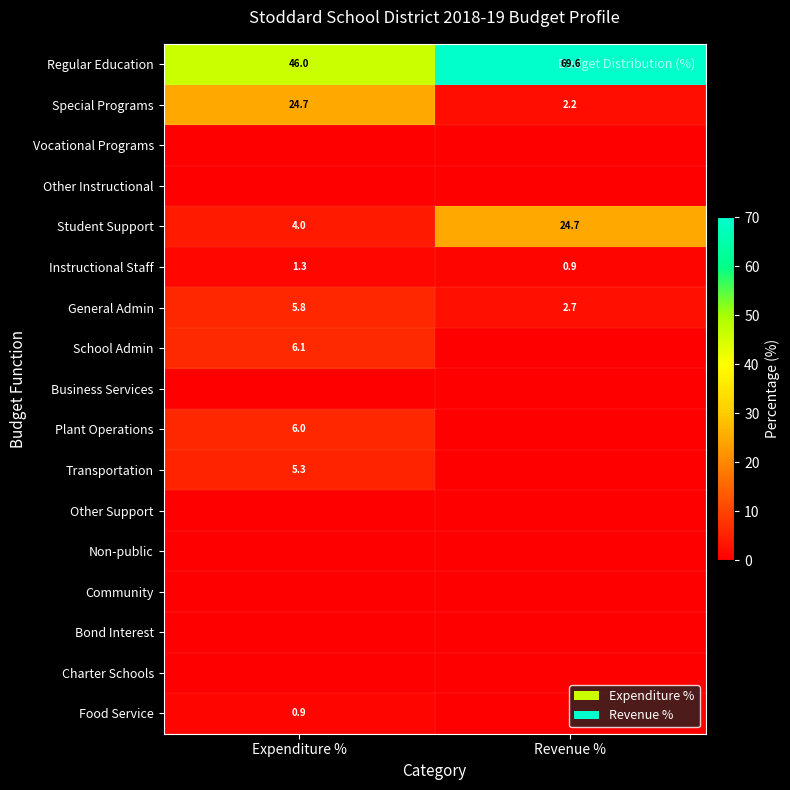

At which label is Regular Education closest to 57?

Expenditure %